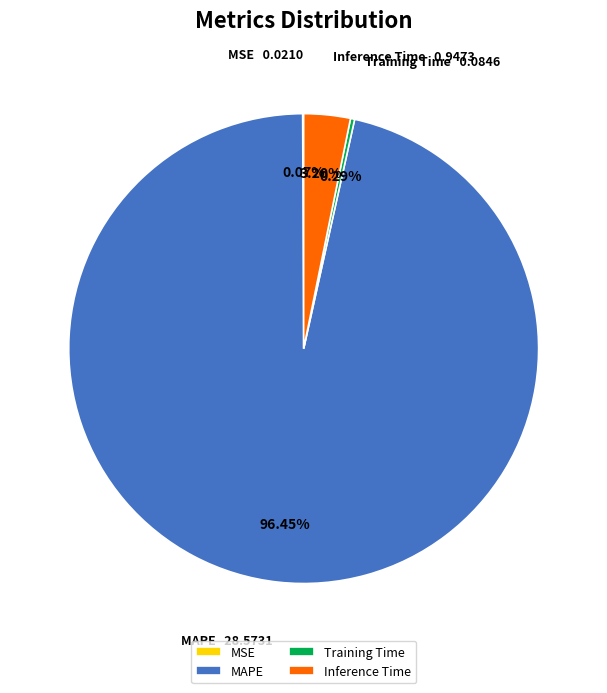

What is the total percentage of Inference Time and Training Time?

3.5%